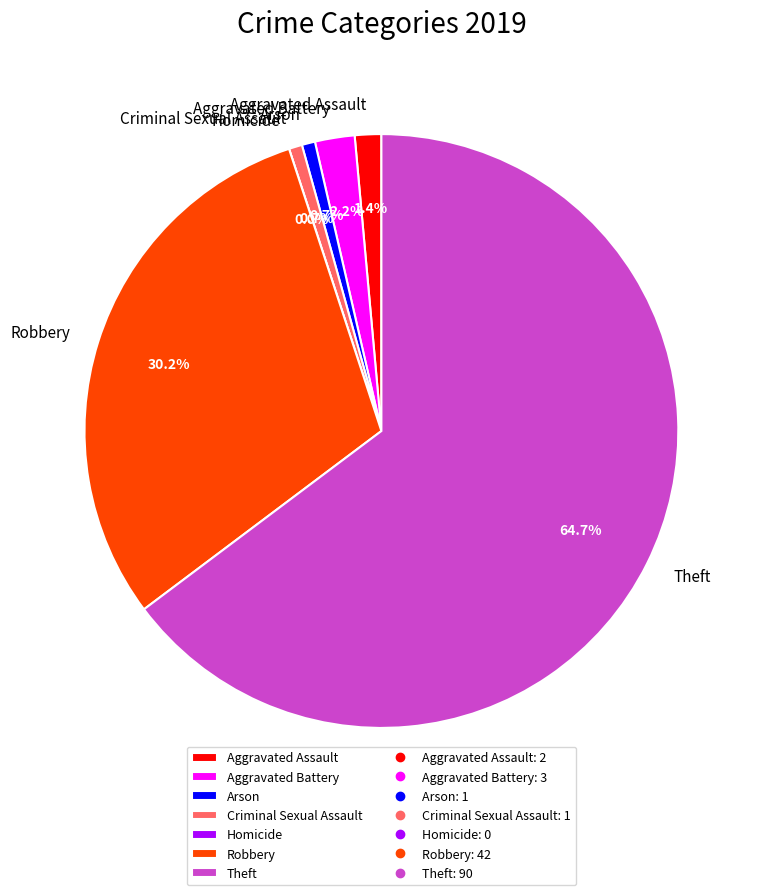

Which category accounts for the majority?

Theft